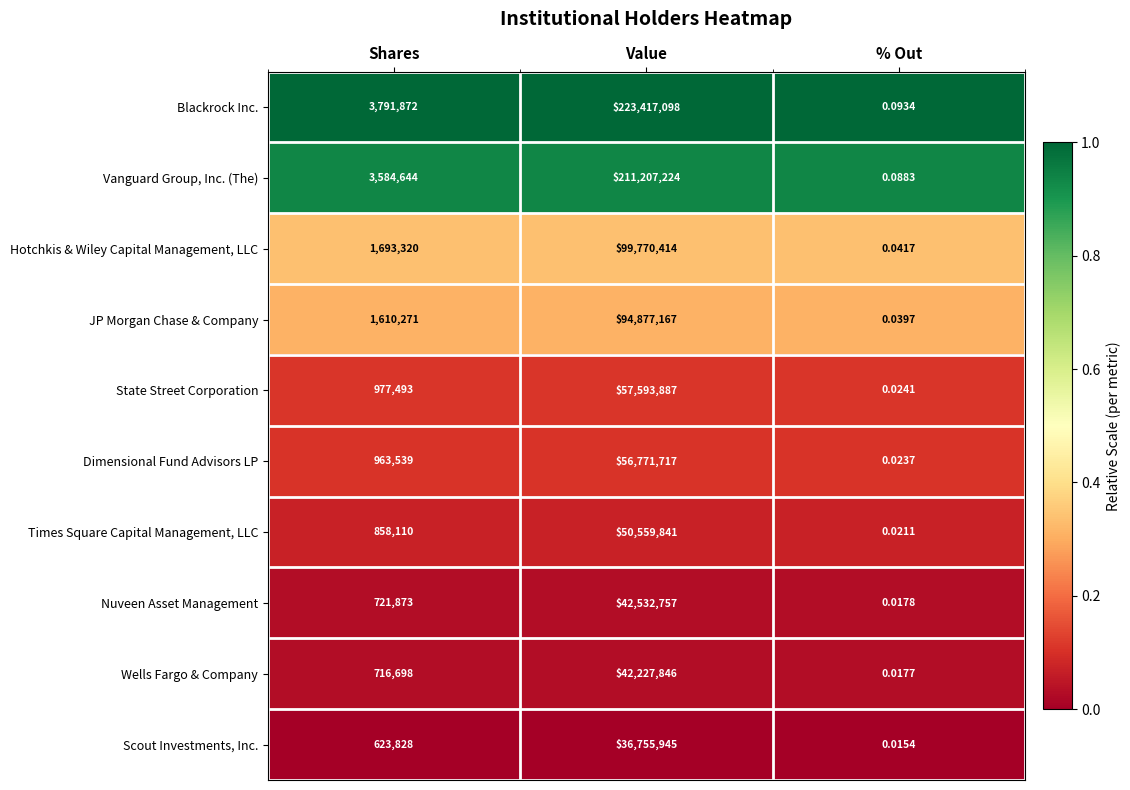

Which series changed the most between Shares and Value?

Blackrock Inc.